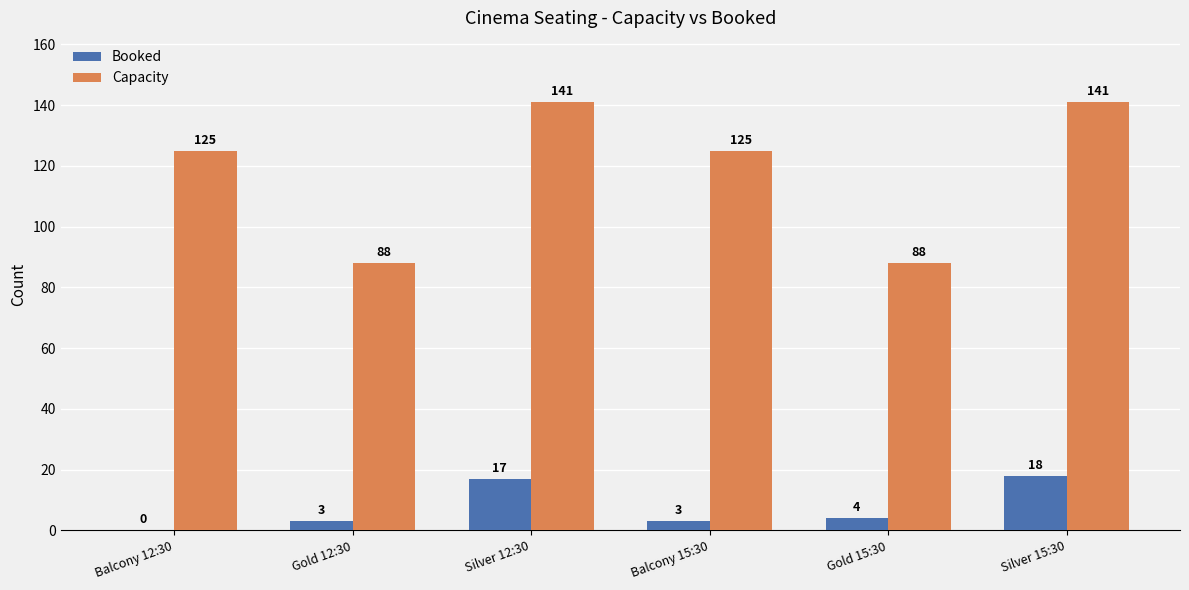

What is the approximate value of Booked at Silver 12:30, to the nearest 10?

20